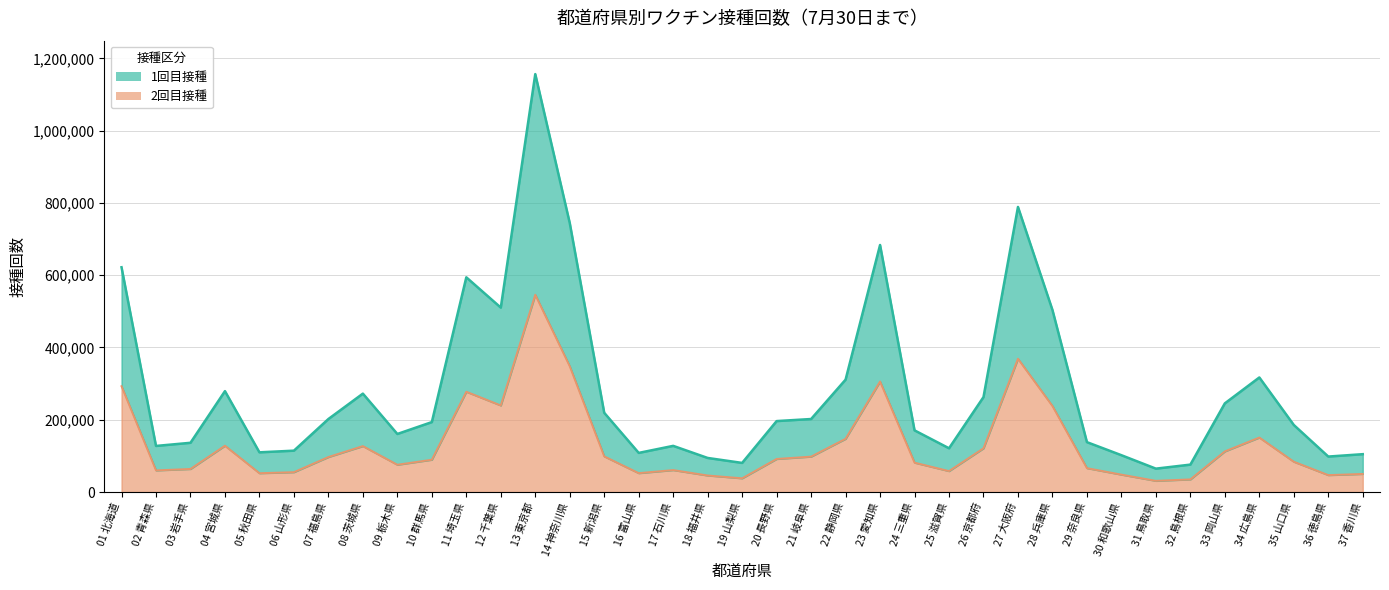

Reading left to right, what are all the values shown in this chart?

1回目接種: 622010	127635	136340	279258	109968	114558	202123	272373	160736	193603	594185	510380	1156429	744461	219377	108367	127843	94396	80670	196409	202127	311028	683602	170728	121154	262814	788849	503825	138127	101989	64807	75967	245459	317115	185631	98243	104837
2回目接種: 292889	59963	63902	128246	52185	55047	96909	127183	75566	89498	277556	239619	545945	348055	98712	52314	60847	45831	38081	91606	98051	147344	305867	81345	58028	121151	368871	238112	66188	48225	31073	35051	112545	150896	83946	46926	50142